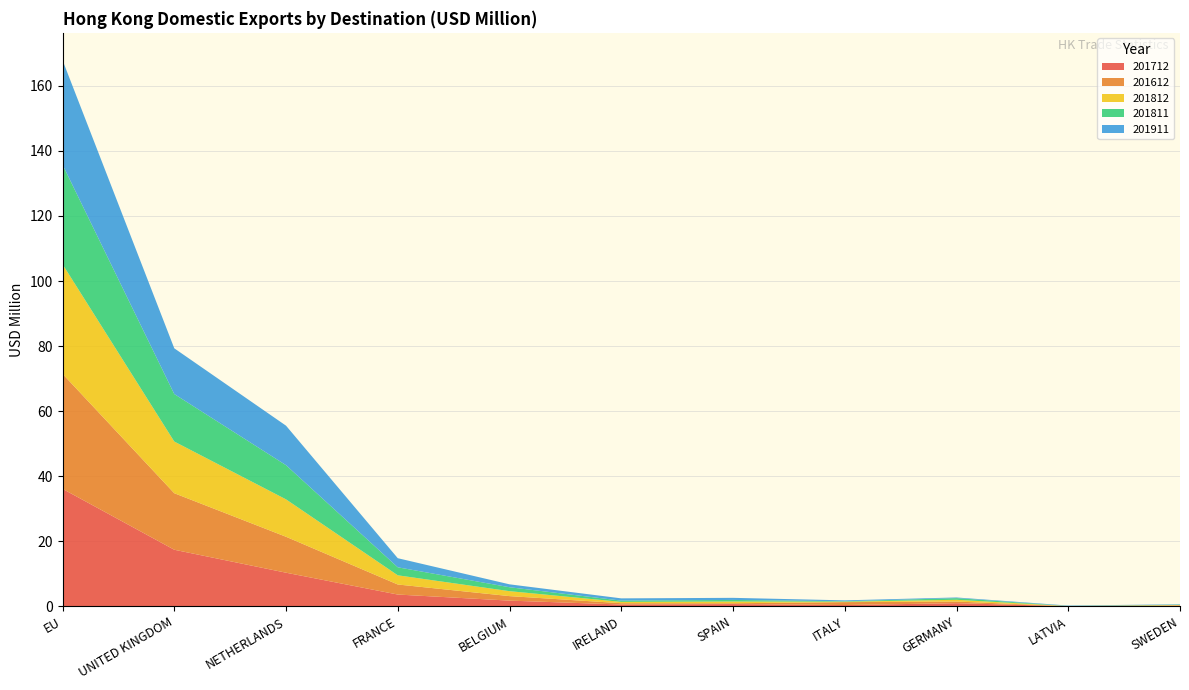

Reading right to left, extract all data points from this chart.

201712: SWEDEN=0.1	LATVIA=0.0	GERMANY=1.0	ITALY=0.4	SPAIN=0.7	IRELAND=0.6	BELGIUM=1.8	FRANCE=3.6	NETHERLANDS=10.3	UNITED KINGDOM=17.4	EU=36.1
201612: SWEDEN=0.2	LATVIA=0.0	GERMANY=0.5	ITALY=0.9	SPAIN=0.3	IRELAND=0.4	BELGIUM=1.4	FRANCE=3.1	NETHERLANDS=11.1	UNITED KINGDOM=17.4	EU=35.4
201812: SWEDEN=0.1	LATVIA=0.0	GERMANY=0.5	ITALY=0.1	SPAIN=0.5	IRELAND=0.4	BELGIUM=1.5	FRANCE=2.8	NETHERLANDS=11.5	UNITED KINGDOM=15.9	EU=33.7
201811: SWEDEN=0.1	LATVIA=0.0	GERMANY=0.5	ITALY=0.1	SPAIN=0.5	IRELAND=0.4	BELGIUM=1.2	FRANCE=2.5	NETHERLANDS=10.5	UNITED KINGDOM=14.6	EU=30.6
201911: SWEDEN=0.1	LATVIA=0.1	GERMANY=0.2	ITALY=0.3	SPAIN=0.6	IRELAND=0.7	BELGIUM=0.9	FRANCE=2.8	NETHERLANDS=12.1	UNITED KINGDOM=14.1	EU=32.1